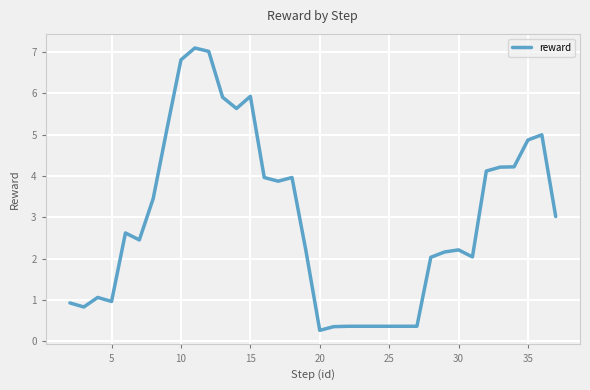

What is the average value?

3.0